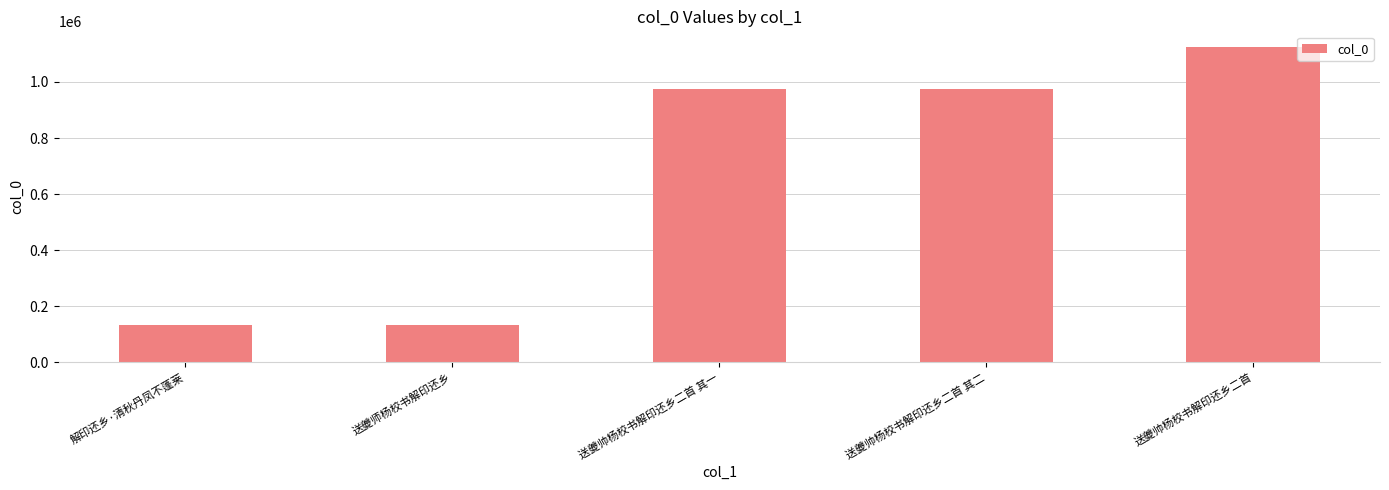

At which category does the chart reach its peak across all series?

送夔帅杨校书解印还乡二首